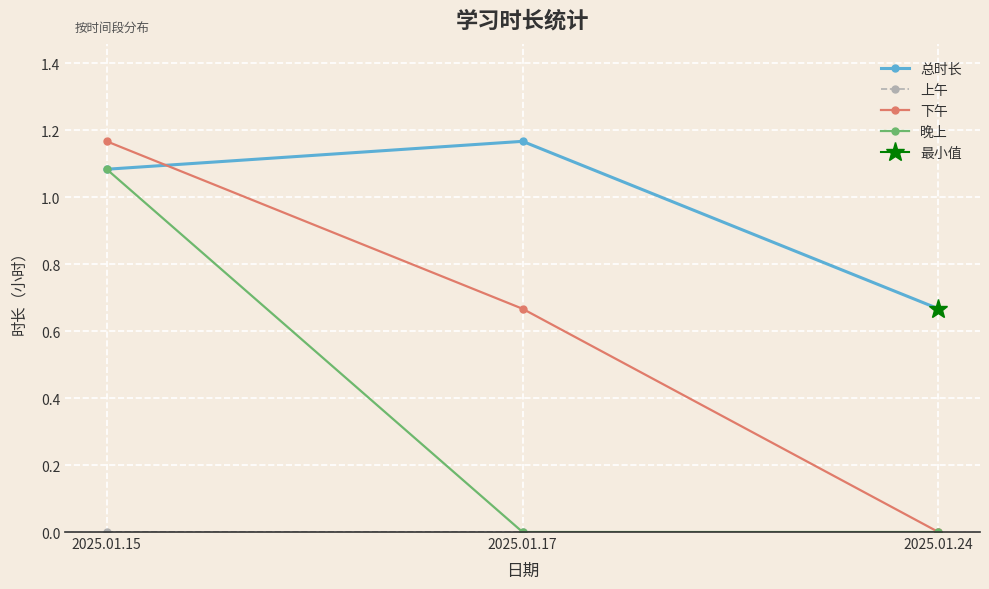

At which label does 上午 reach its minimum?

2025.01.15